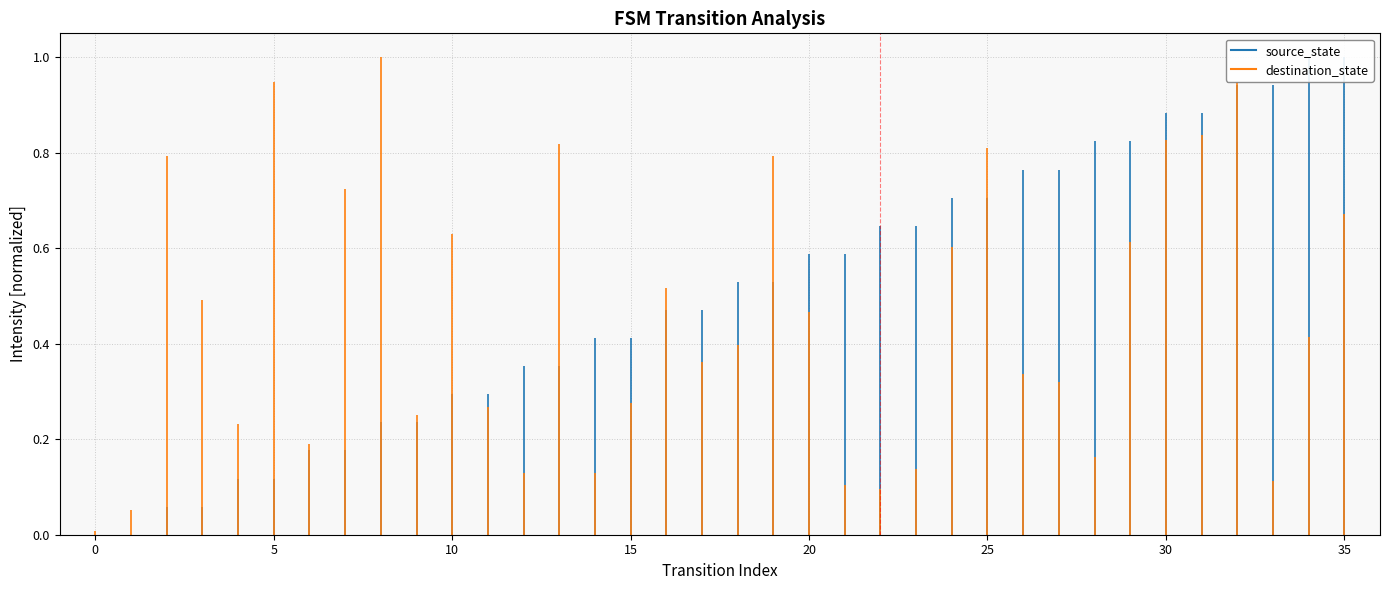

True or false: destination_state has a value of 0.0 at 0.

False